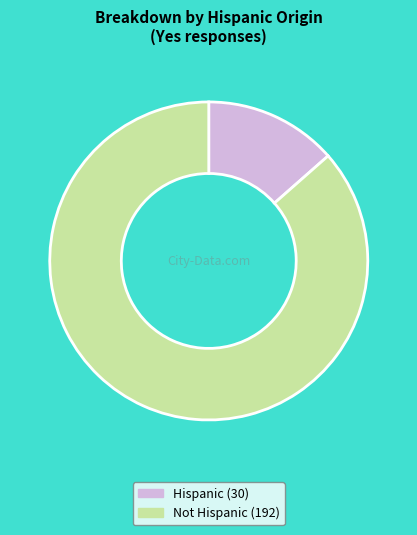

Rank the categories by value from highest to lowest.

Not Hispanic, Hispanic